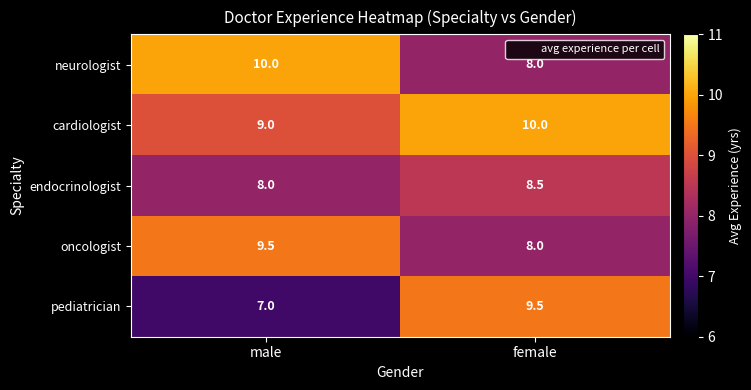

At male, list the series in order from largest to smallest.

neurologist, oncologist, cardiologist, endocrinologist, pediatrician